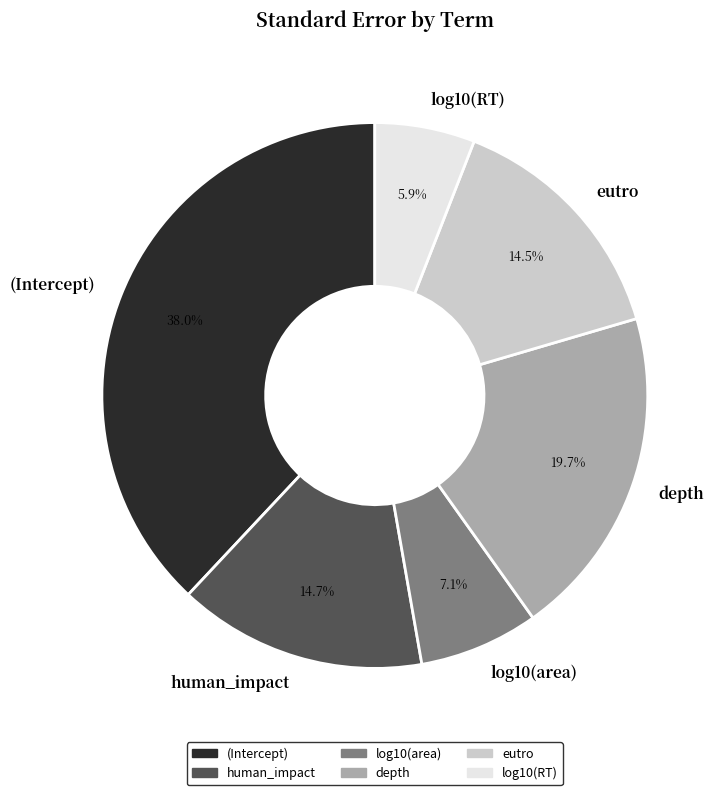

To the nearest percent, what is the average slice percentage?

17%